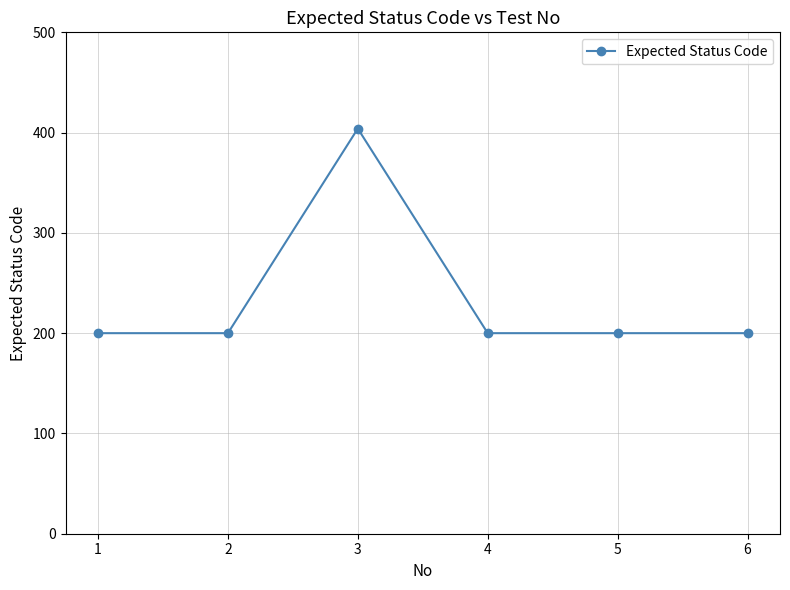

What is the greatest value displayed?

404